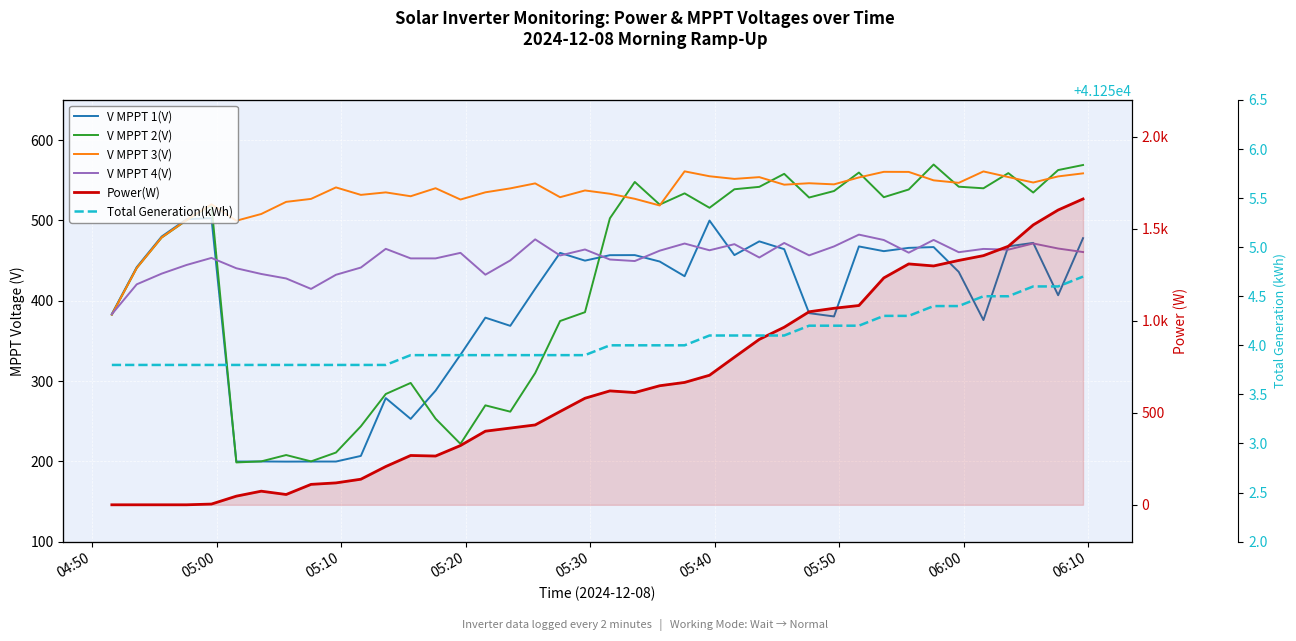

True or false: Total Generation(kWh) has more than 2 interior local peaks.

False